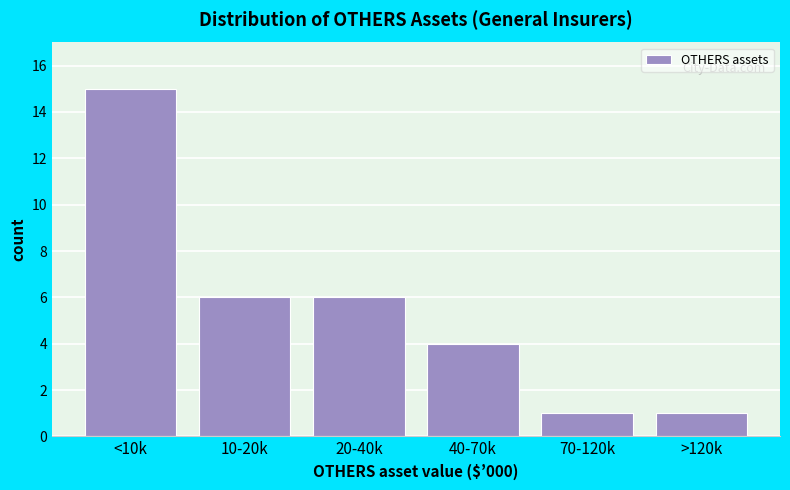

Reading left to right, transcribe all the data shown in this chart.

<10k=15	10-20k=6	20-40k=6	40-70k=4	70-120k=1	>120k=1